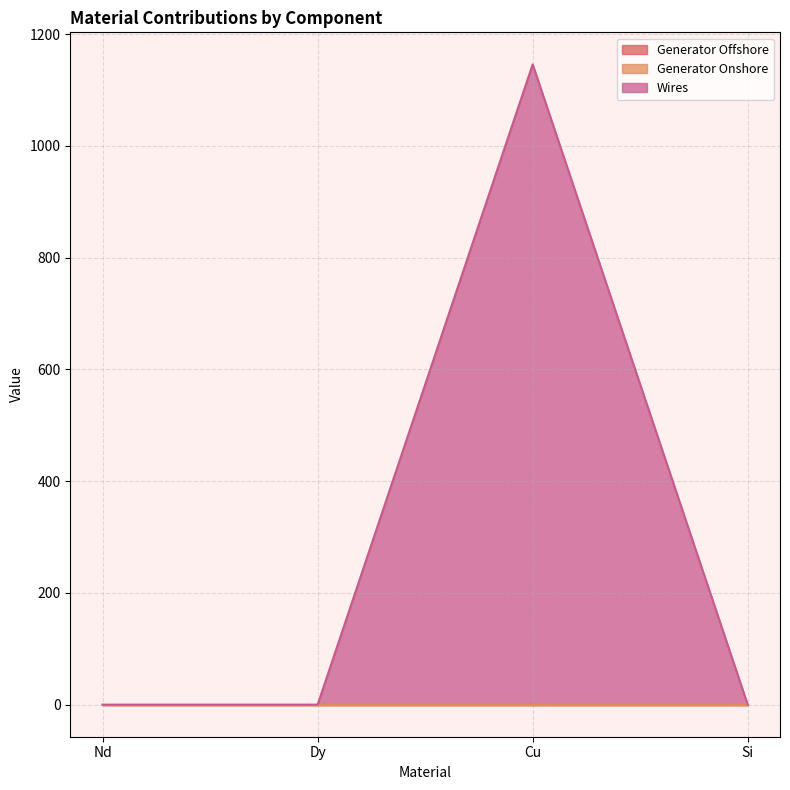

Where is Generator Onshore nearest to the value 572?

Nd